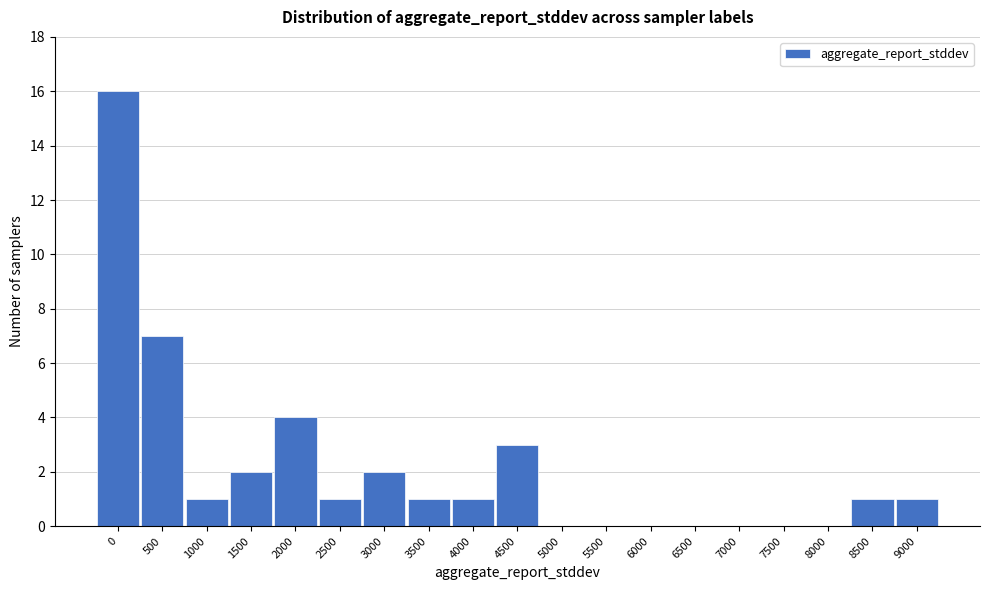

Reading left to right, extract all data points from this chart.

0=16	500=7	1000=1	1500=2	2000=4	2500=1	3000=2	3500=1	4000=1	4500=3	5000=0	5500=0	6000=0	6500=0	7000=0	7500=0	8000=0	8500=1	9000=1